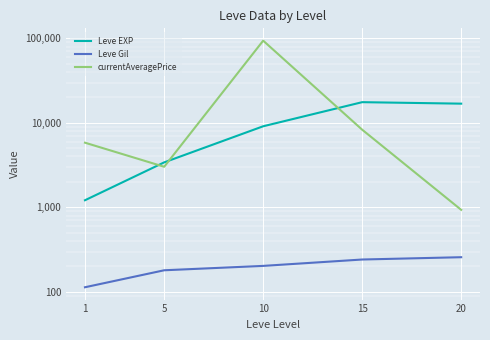

What is the smallest value displayed?

113.3